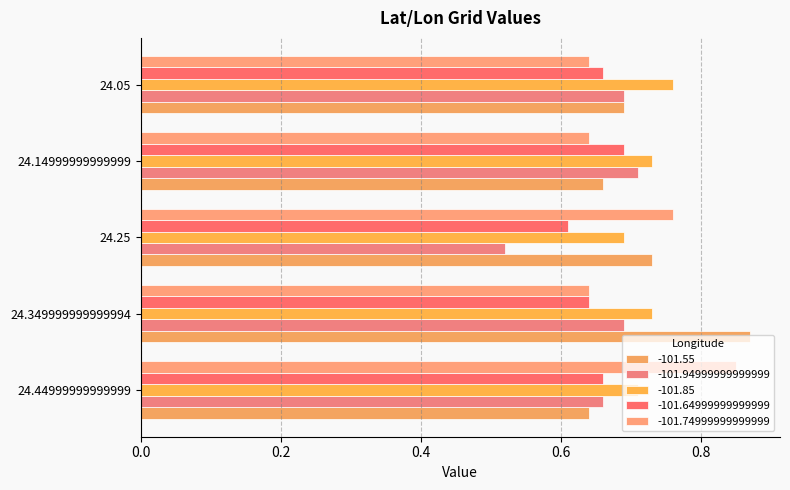

The -101.85 series shows 1.1 at 24.25. True or false?

False